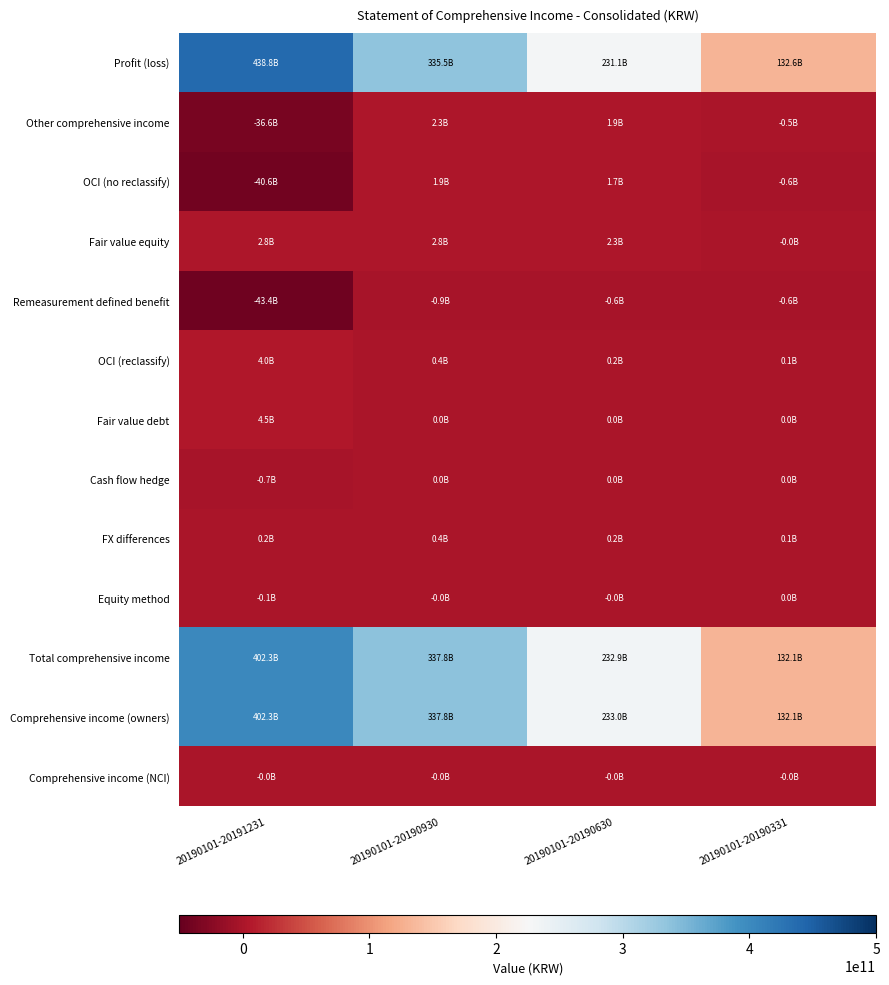

Reading right to left, list all the values displayed in this chart.

Profit (loss): 20190101-20190331=132571000000	20190101-20190630=231069000000	20190101-20190930=335521000000	20190101-20191231=438831000000
Other comprehensive income: 20190101-20190331=-495000000	20190101-20190630=1881000000	20190101-20190930=2267000000	20190101-20191231=-36580000000
OCI (no reclassify): 20190101-20190331=-621000000	20190101-20190630=1671000000	20190101-20190930=1913000000	20190101-20191231=-40582000000
Fair value equity: 20190101-20190331=-22000000	20190101-20190630=2277000000	20190101-20190930=2821000000	20190101-20191231=2821000000
Remeasurement defined benefit: 20190101-20190331=-599000000	20190101-20190630=-606000000	20190101-20190930=-908000000	20190101-20191231=-43403000000
OCI (reclassify): 20190101-20190331=126000000	20190101-20190630=210000000	20190101-20190930=354000000	20190101-20191231=4002000000
Fair value debt: 20190101-20190331=0	20190101-20190630=0	20190101-20190930=0	20190101-20191231=4470000000
Cash flow hedge: 20190101-20190331=0	20190101-20190630=0	20190101-20190930=0	20190101-20191231=-664000000
FX differences: 20190101-20190331=126000000	20190101-20190630=249000000	20190101-20190930=397000000	20190101-20191231=248000000
Equity method: 20190101-20190331=0	20190101-20190630=-39000000	20190101-20190930=-43000000	20190101-20191231=-52000000
Total comprehensive income: 20190101-20190331=132076000000	20190101-20190630=232950000000	20190101-20190930=337788000000	20190101-20191231=402251000000
Comprehensive income (owners): 20190101-20190331=132086000000	20190101-20190630=232969000000	20190101-20190930=337811000000	20190101-20191231=402275000000
Comprehensive income (NCI): 20190101-20190331=-10000000	20190101-20190630=-19000000	20190101-20190930=-23000000	20190101-20191231=-24000000